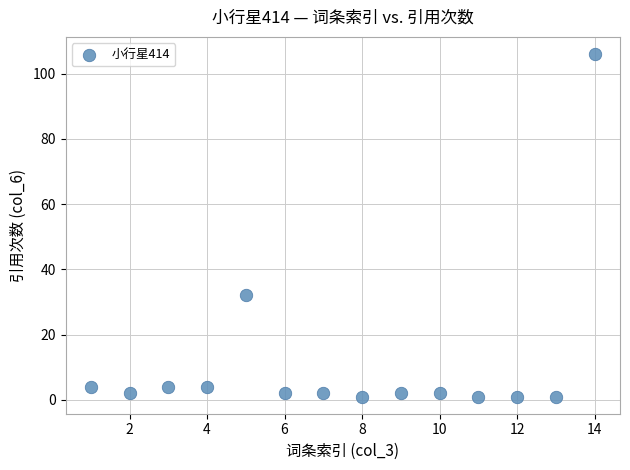

What is the range of Y values (max minus min)?

105